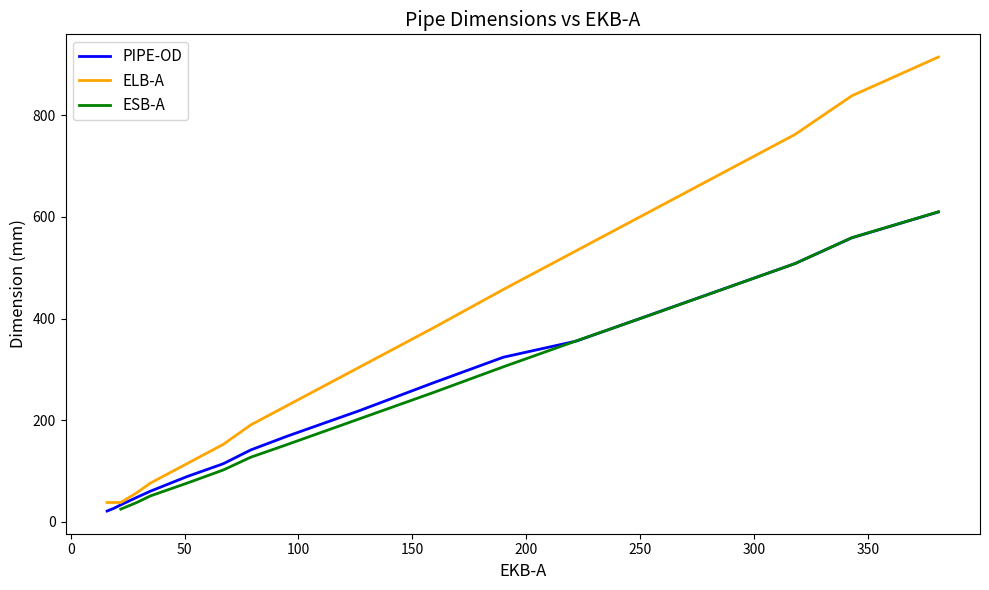

What is the maximum value for ELB-A?

914.4